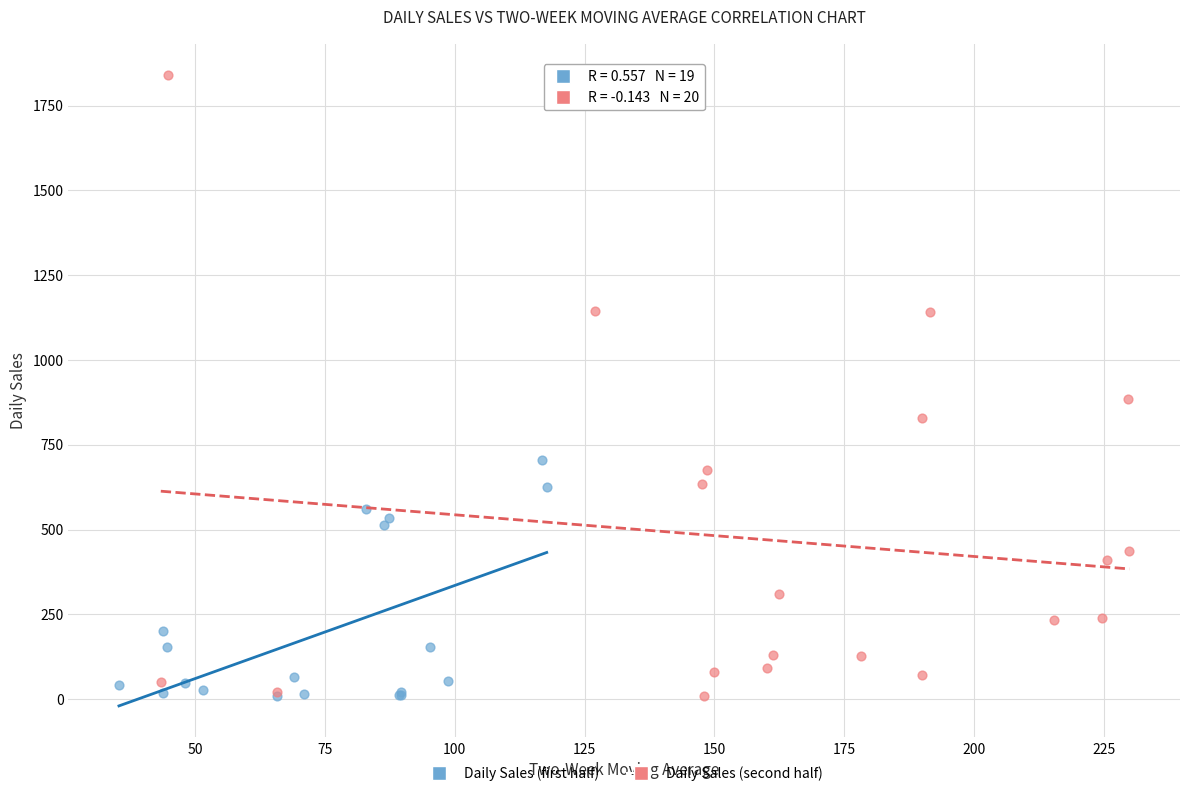

Which series has the largest Y range (max minus min)?

Daily Sales (second half)